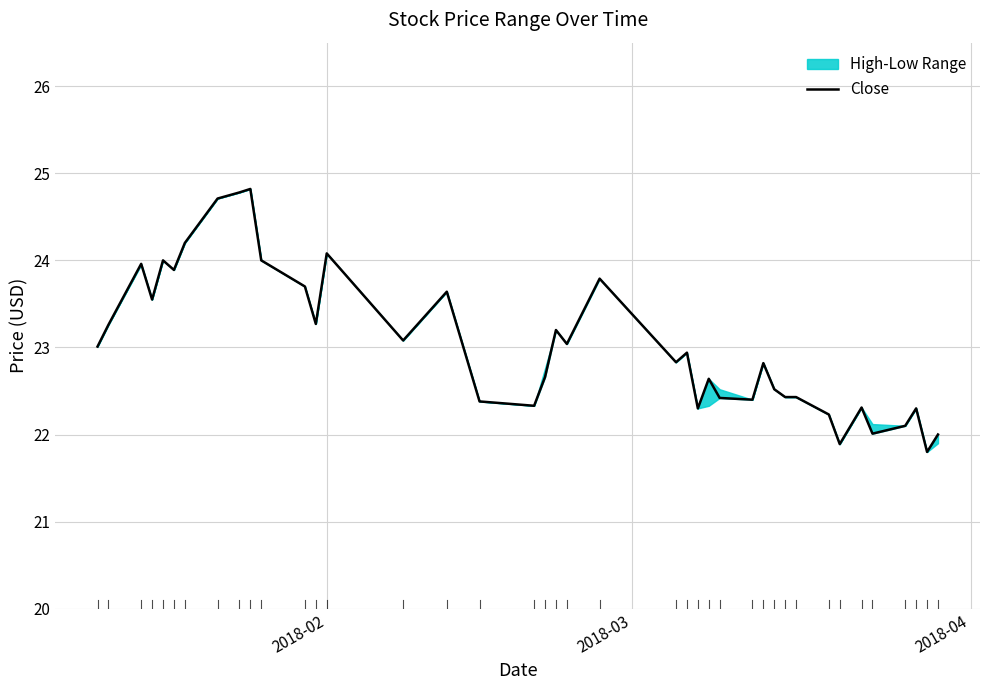

The value at 6 is 9.0. True or false?

False